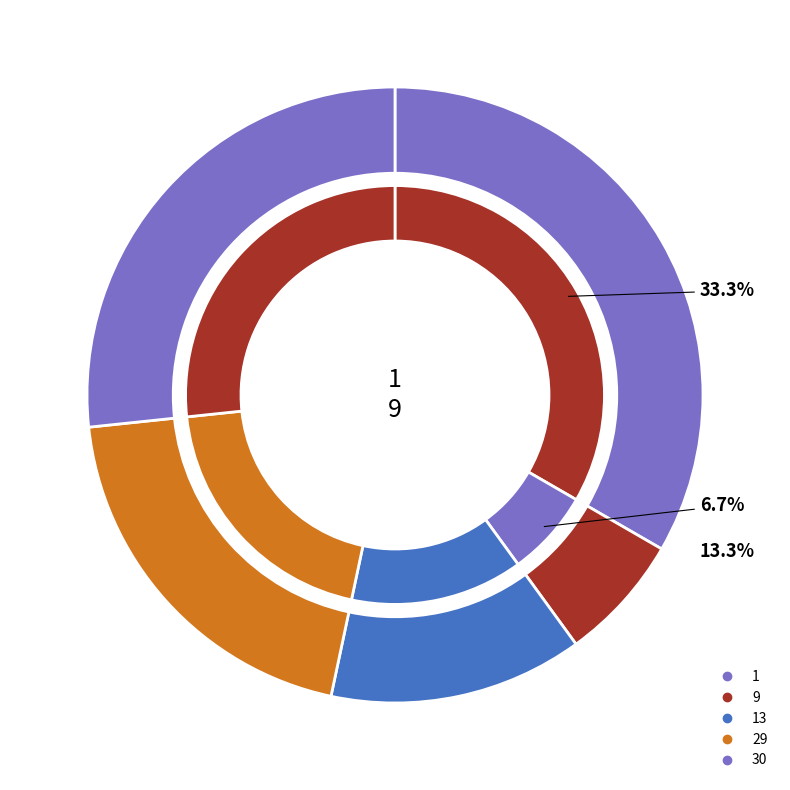

Count the number of slices in the pie.

5